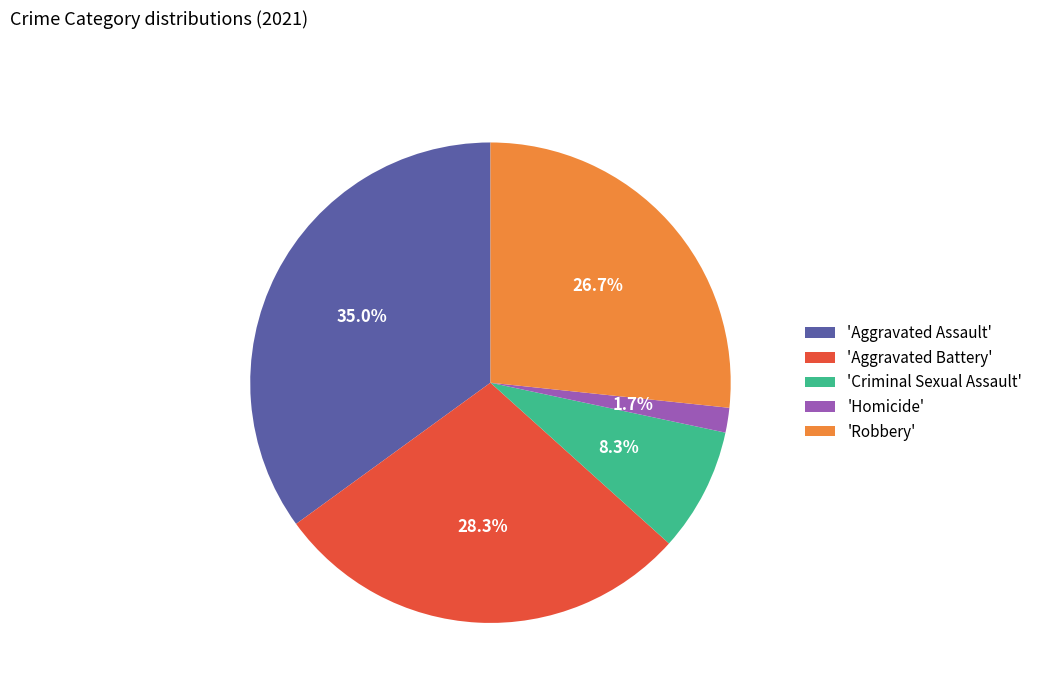

Does 'Homicide' represent more than half of the total?

No